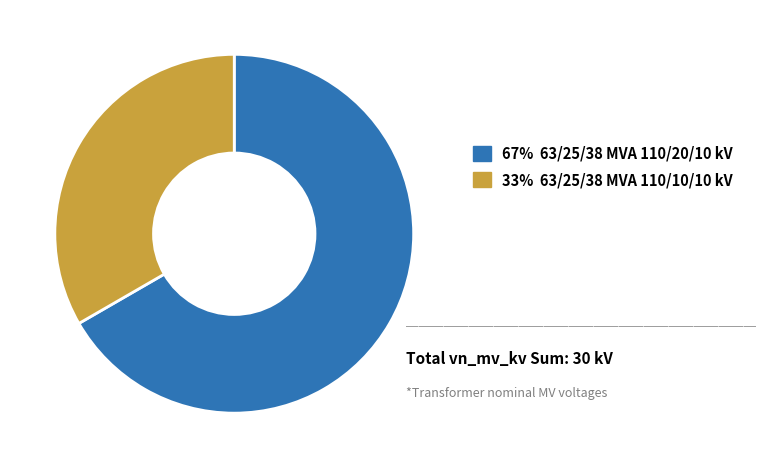

Is there any slice that represents more than half of the pie?

Yes